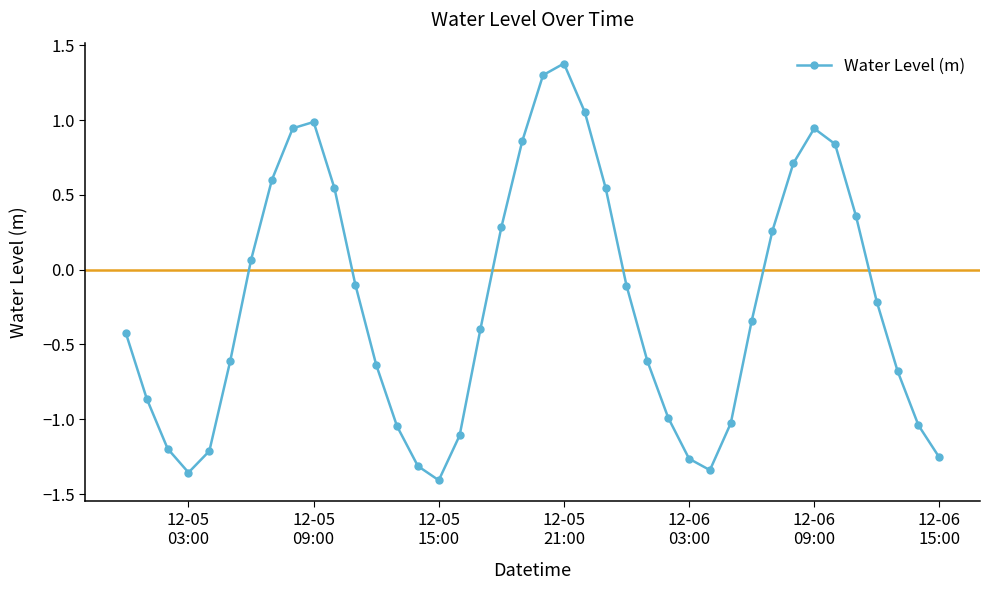

How many interior local peaks (higher than both neighbors) does the data have?

3